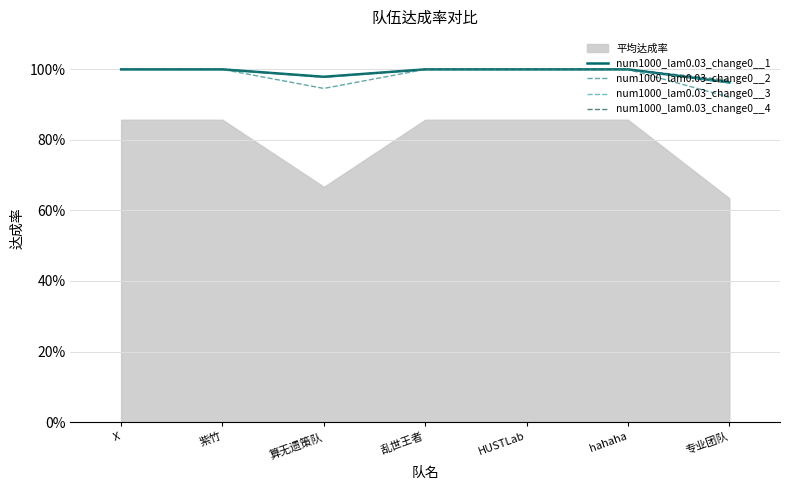

What is the minimum value for num1000_lam0.03_change0__3?

1.0